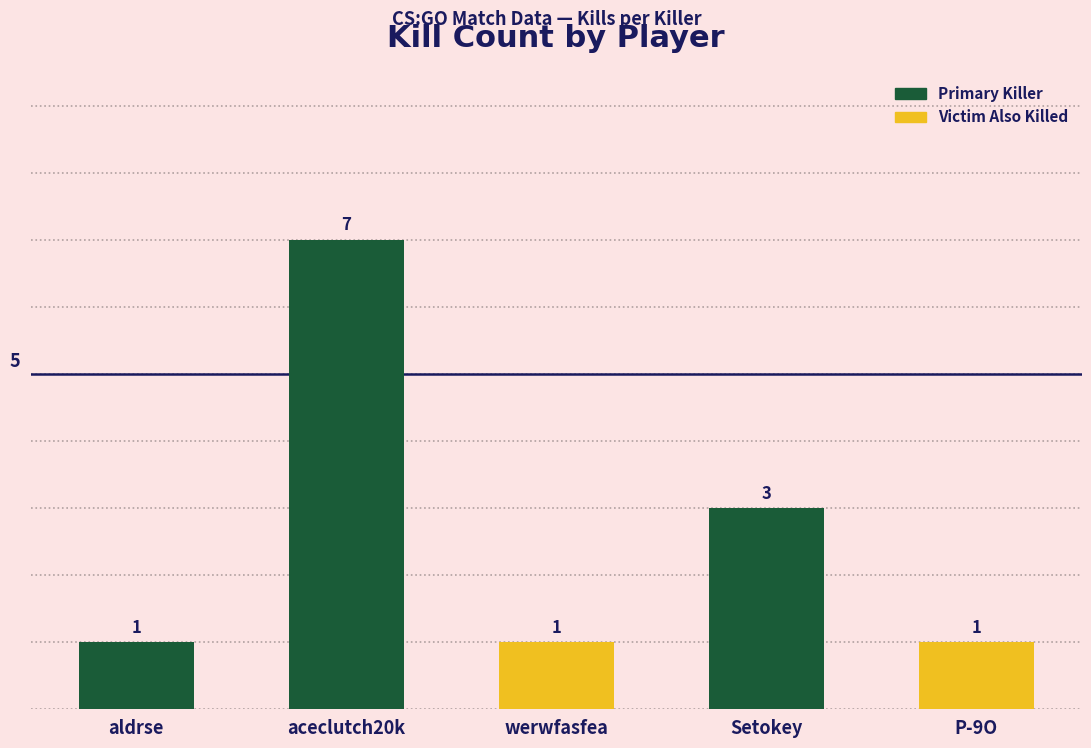

What is the change in value from aldrse to Setokey?

+2